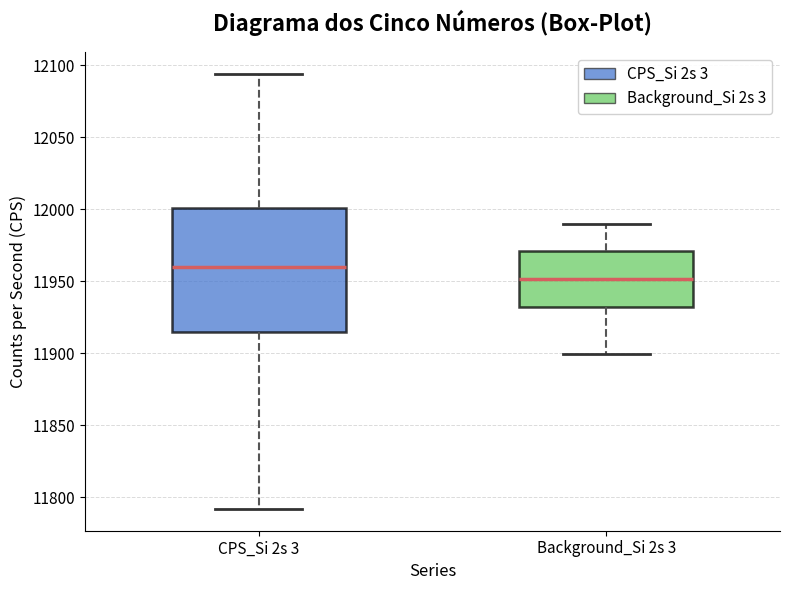

Where does the upper whisker of the box for CPS_Si 2s 3 end on the y-axis? The values are not printed on the chart, so give them approximately, as read against the axis.

12095